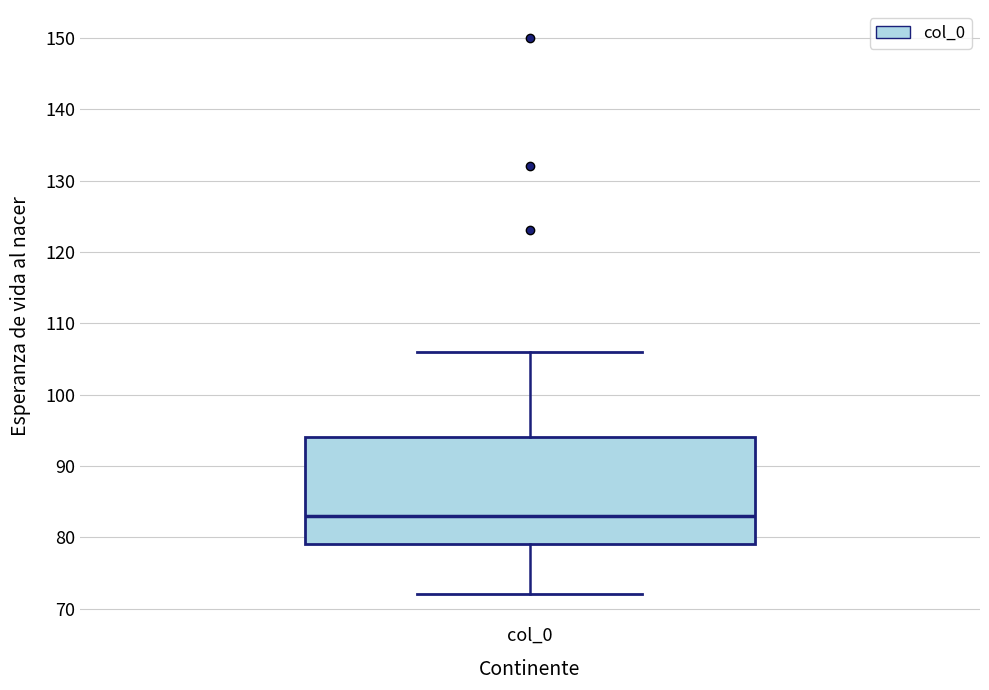

Transcribe this box plot: give where the median line is, the range the box spans, and where the two whiskers end, as read against the y-axis. The values are not printed on the chart, so give them approximately, as read against the axis.

median 83, box 79 to 94, whiskers 72 to 106